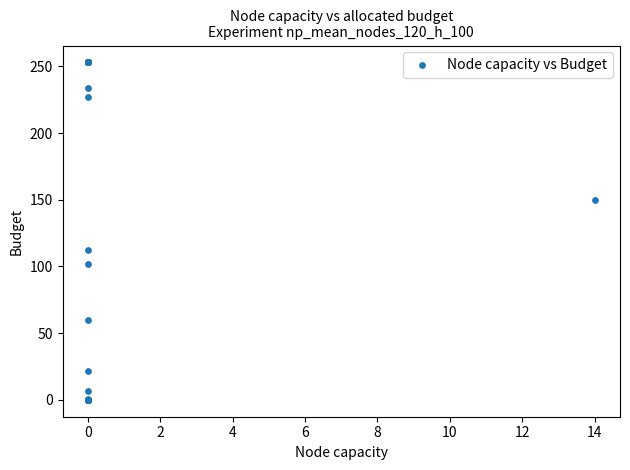

What Y value in the scatter plot is closest to 126?

112